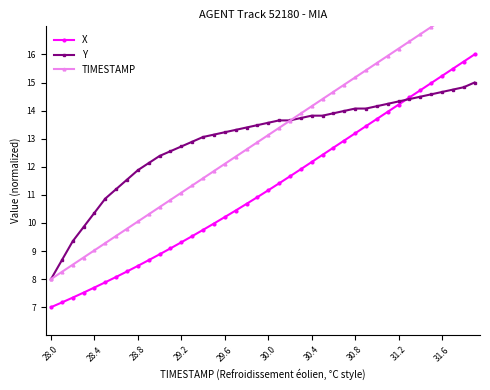

True or false: Y has a value of 13.6 at 30.0.

True